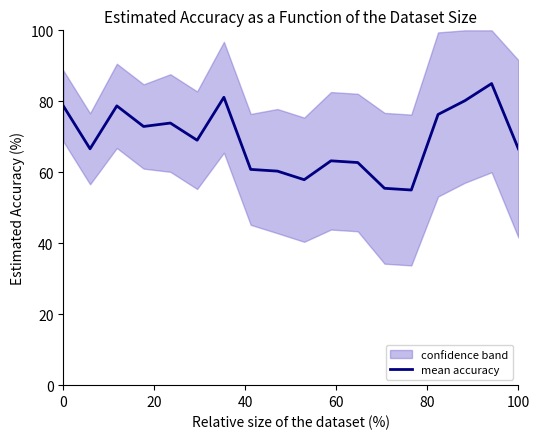

What is the lowest value of the mean accuracy series?

55.0